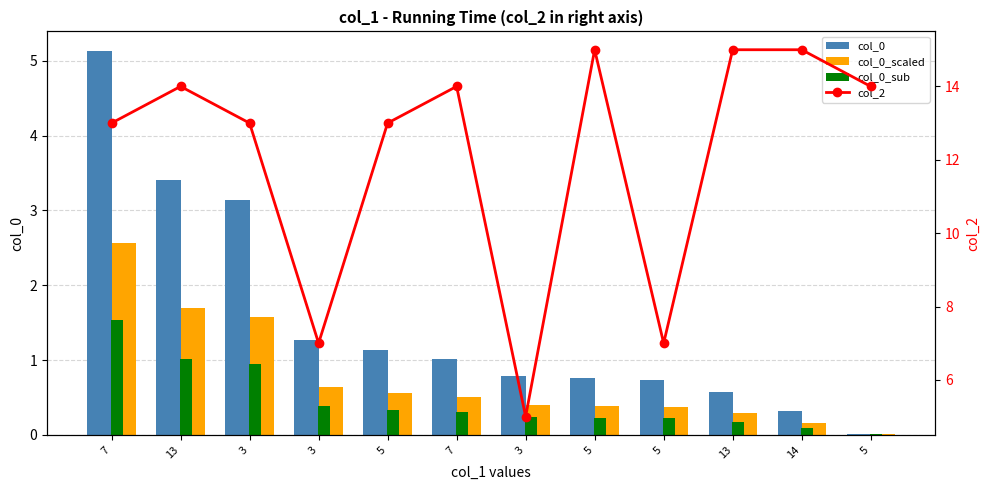

What is the sum of all col_0_sub values?

5.5